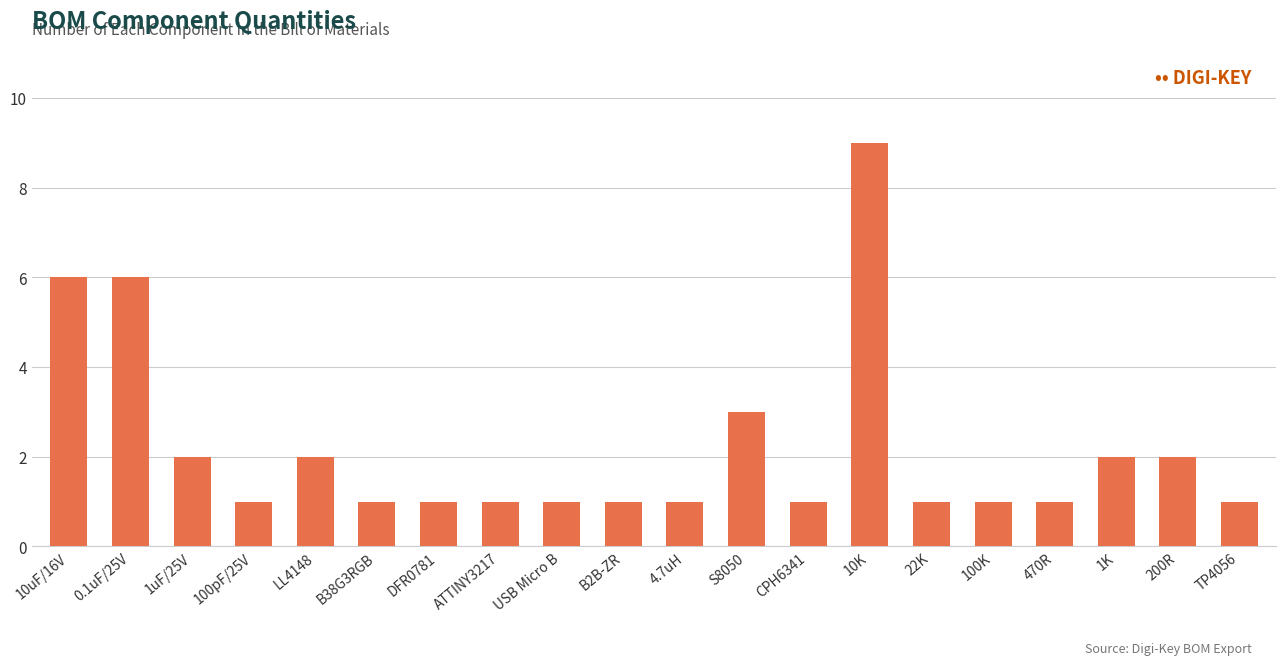

What is the smallest value displayed?

1